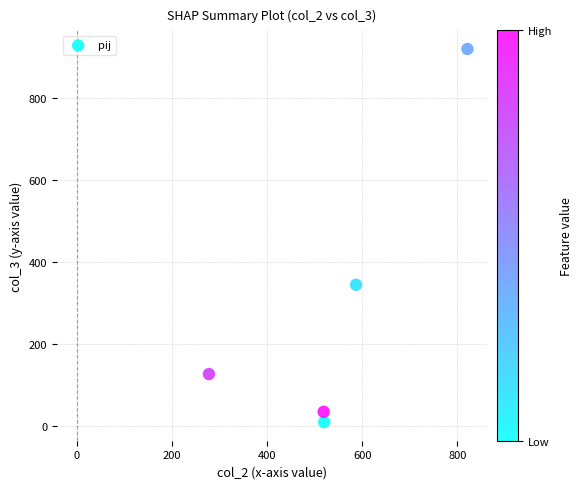

What is the average Y value?

287